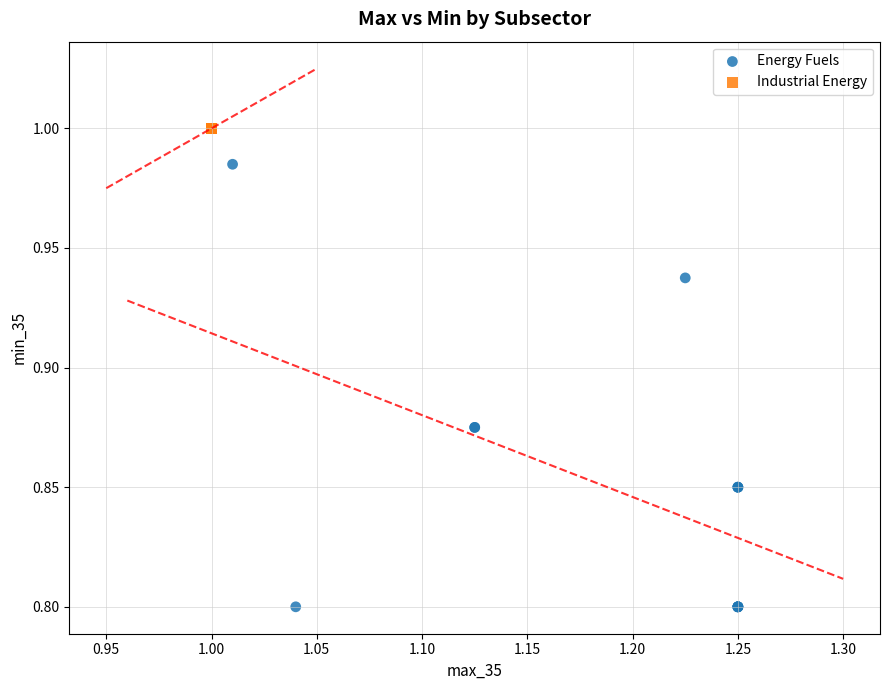

Which series contains the lowest Y value?

Energy Fuels